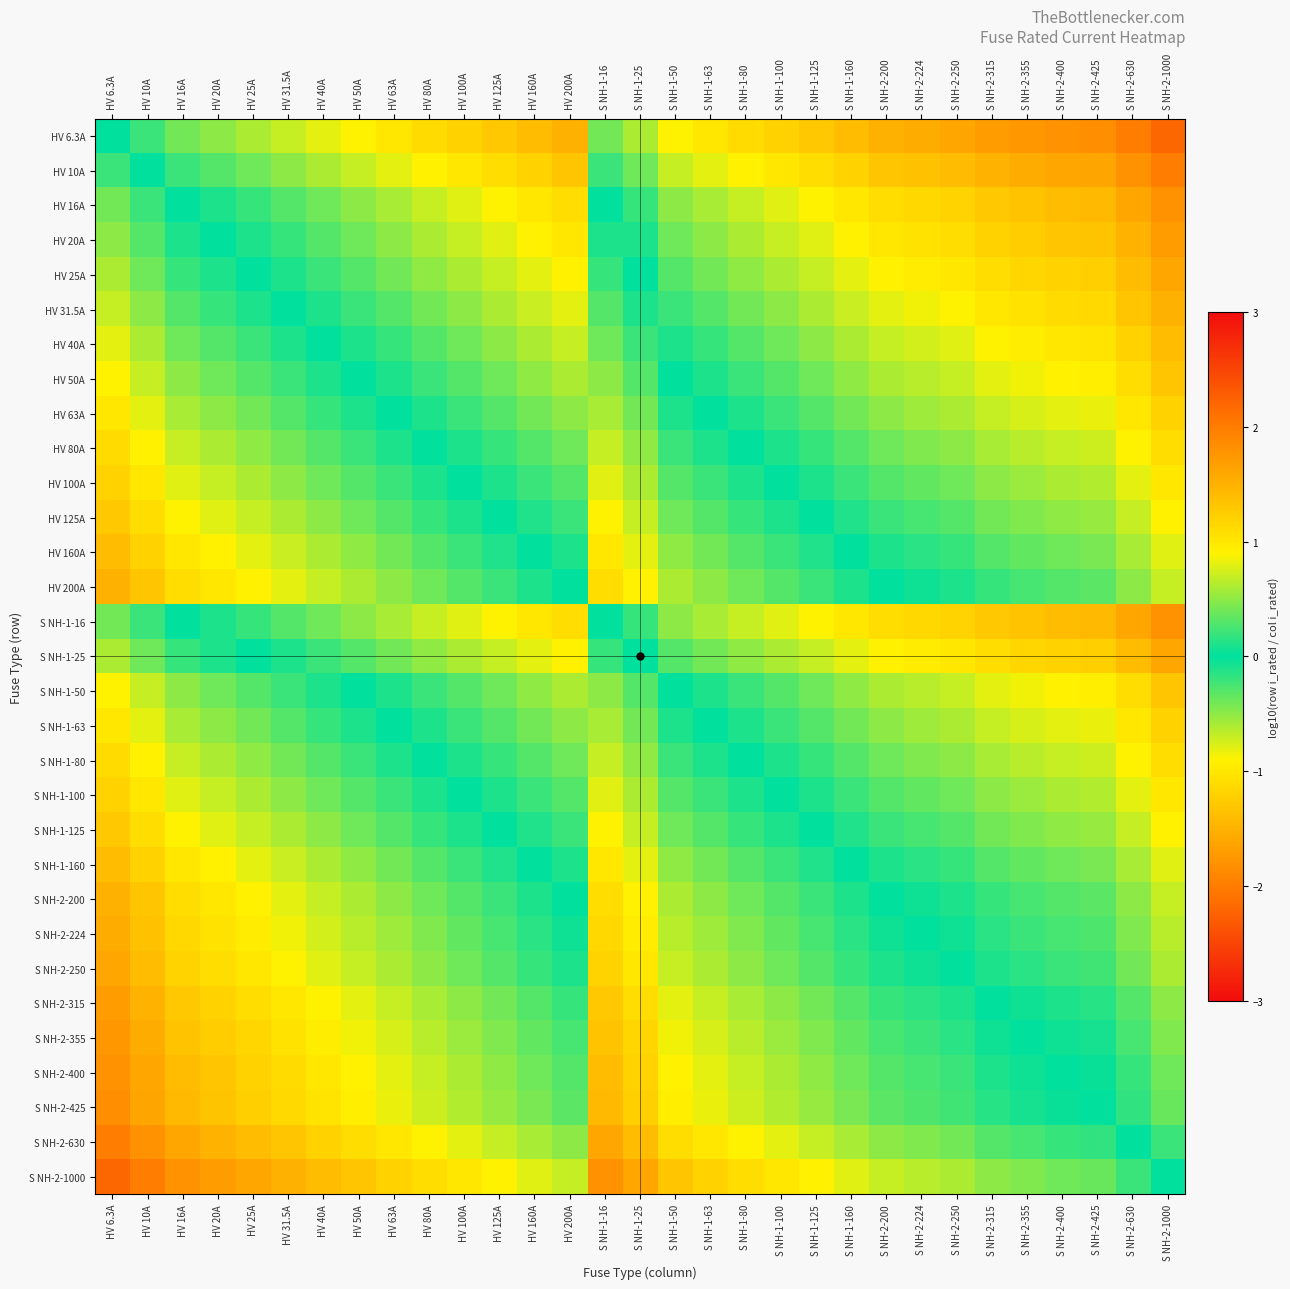

How many series are shown in this chart?

31